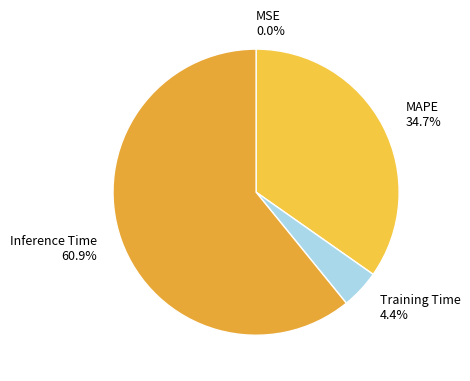

What percentage is NOT represented by Training Time?

95.6%